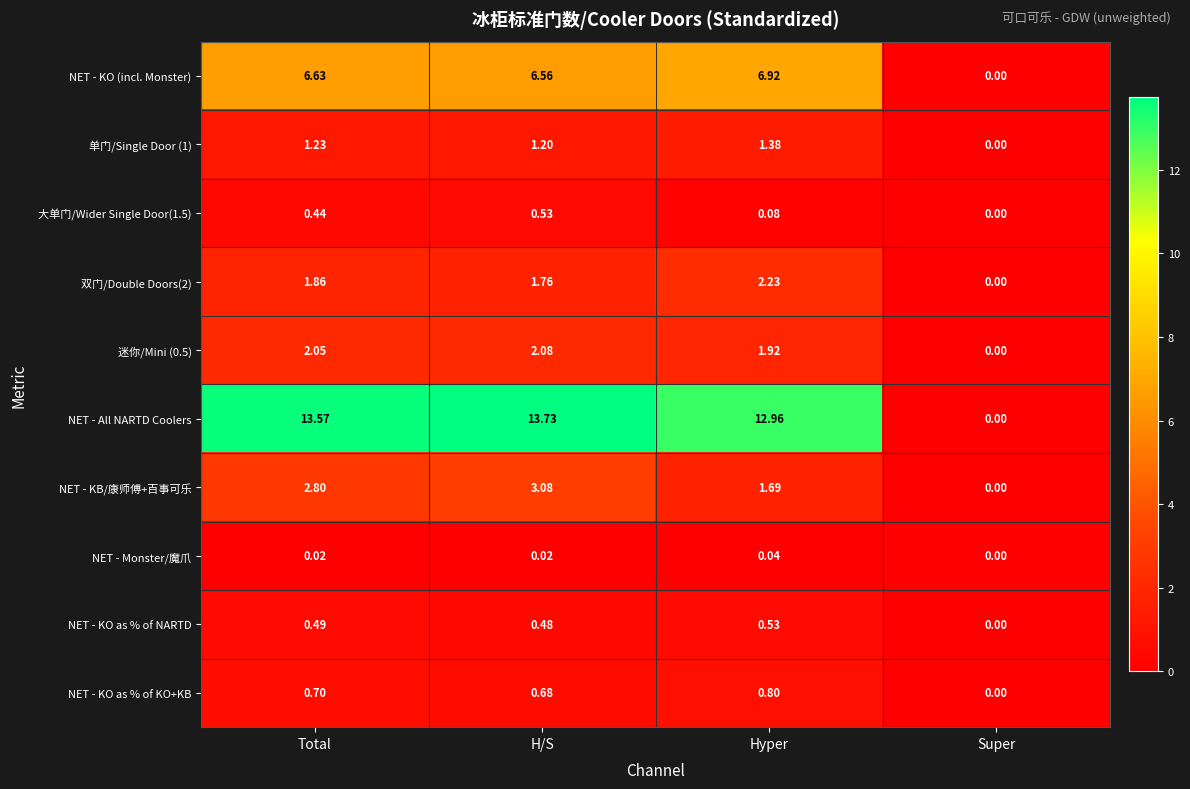

Which series has the largest range (max minus min)?

NET - All NARTD Coolers